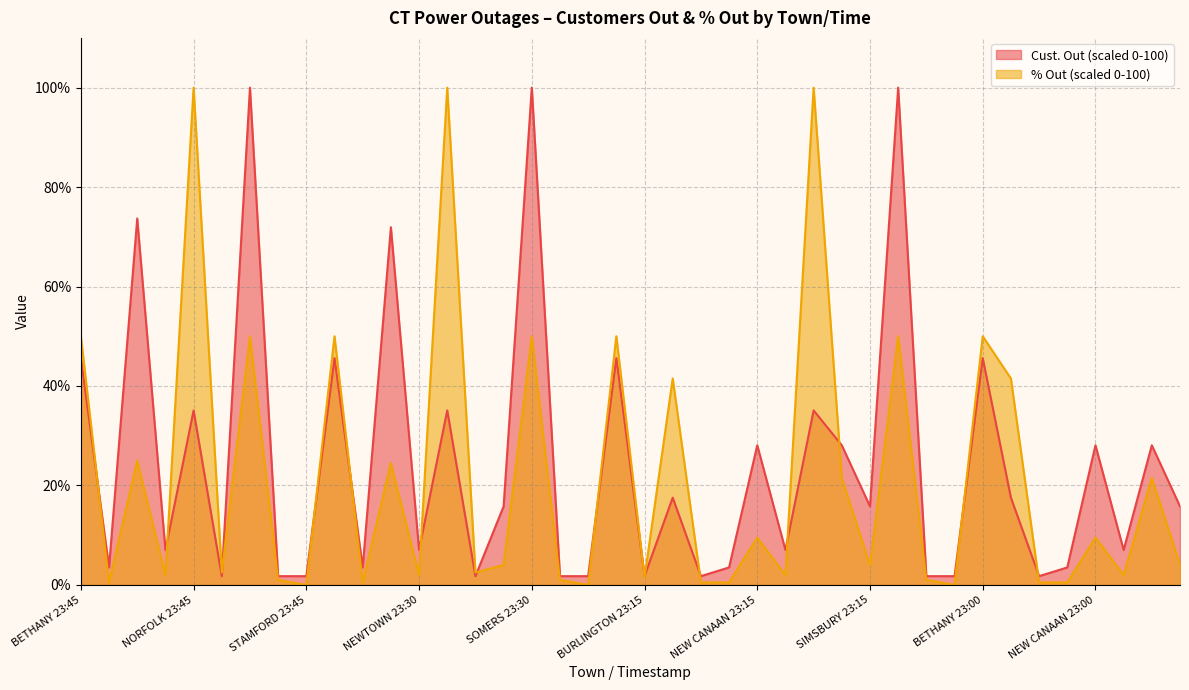

Is it true that Cust. Out equals 1.8 at STAFFORD 23:15?

True